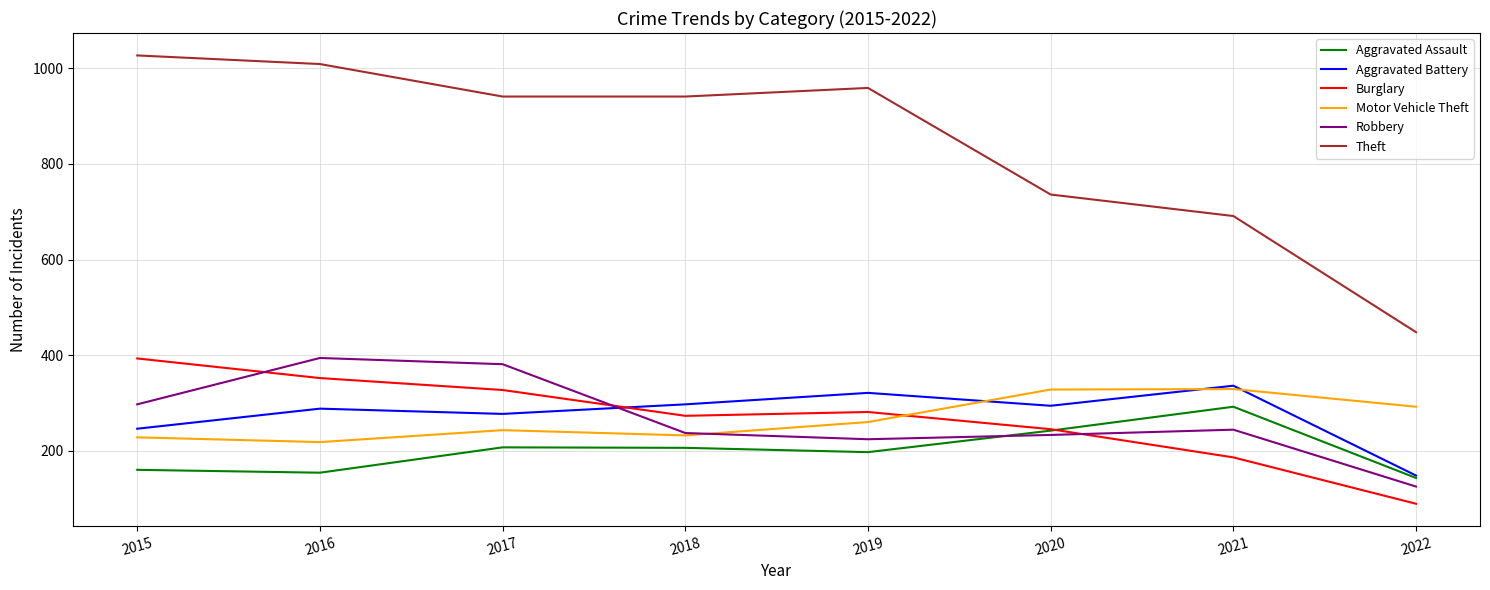

How many interior local valleys does the Motor Vehicle Theft series have?

2